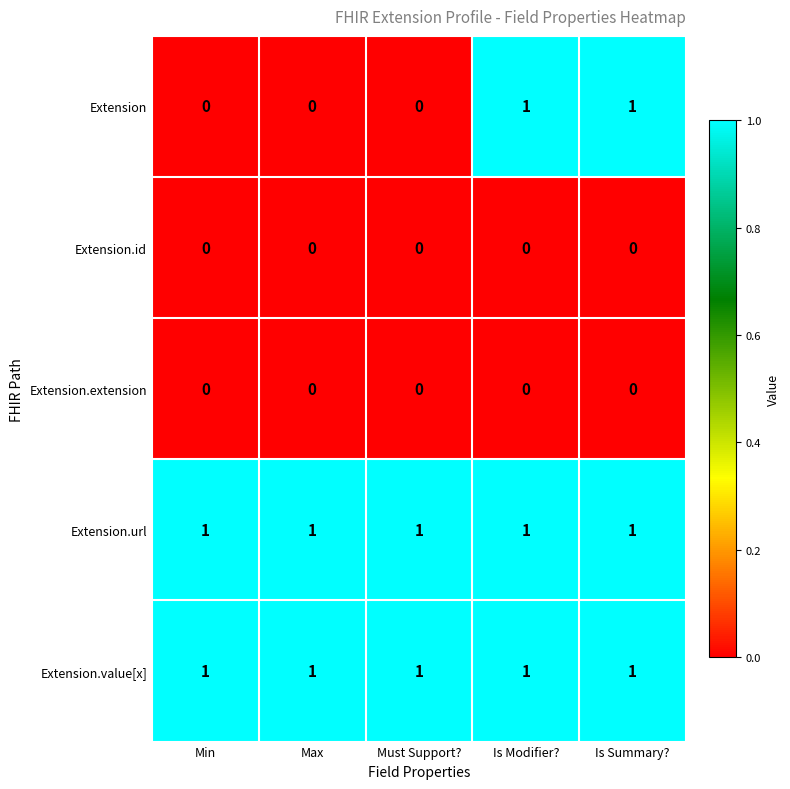

How many categories are shown in the chart?

5